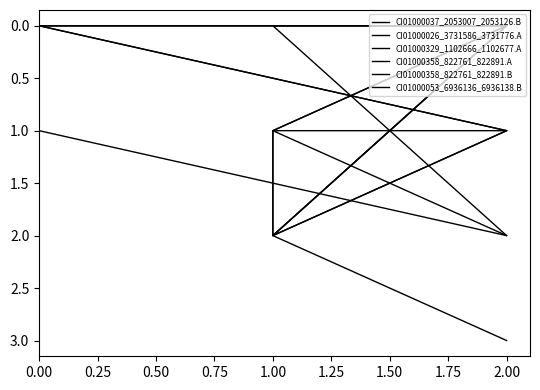

What are all the series names shown in the legend?

CI01000037_2053007_2053126.B, CI01000026_3731586_3731776.A, CI01000329_1102666_1102677.A, CI01000358_822761_822891.A, CI01000358_822761_822891.B, CI01000053_6936136_6936138.B